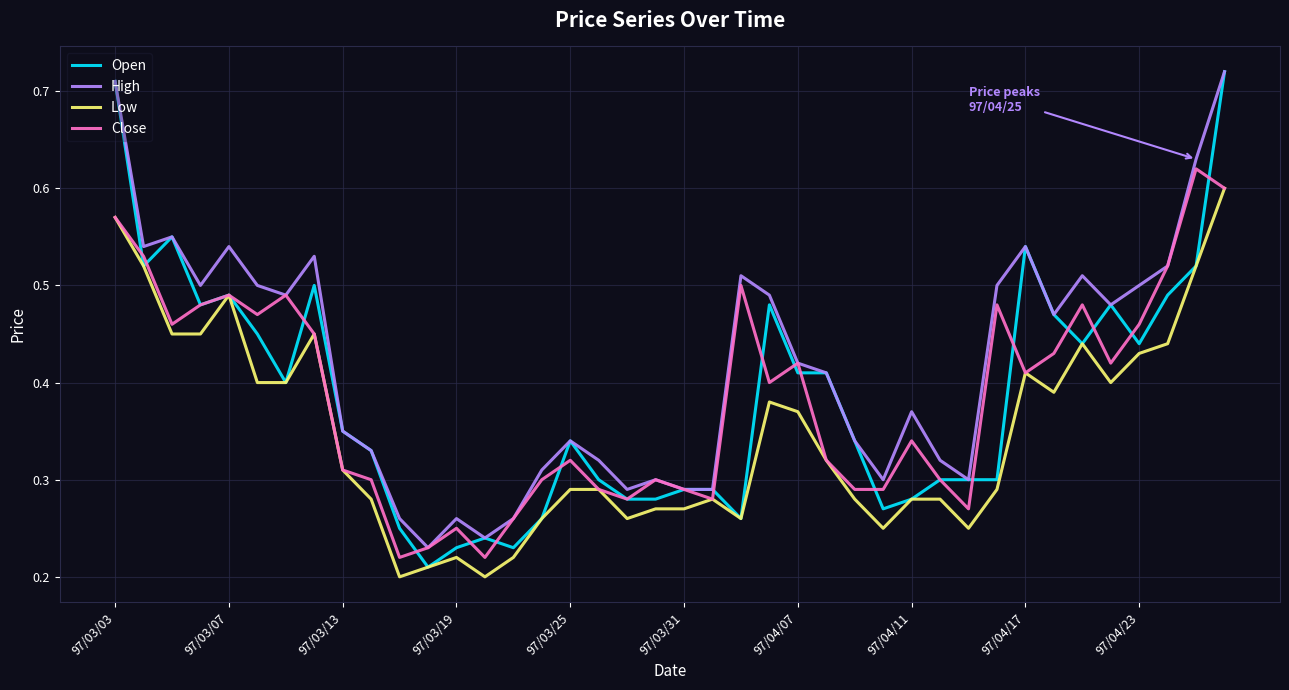

Which series has the widest spread of values?

Open